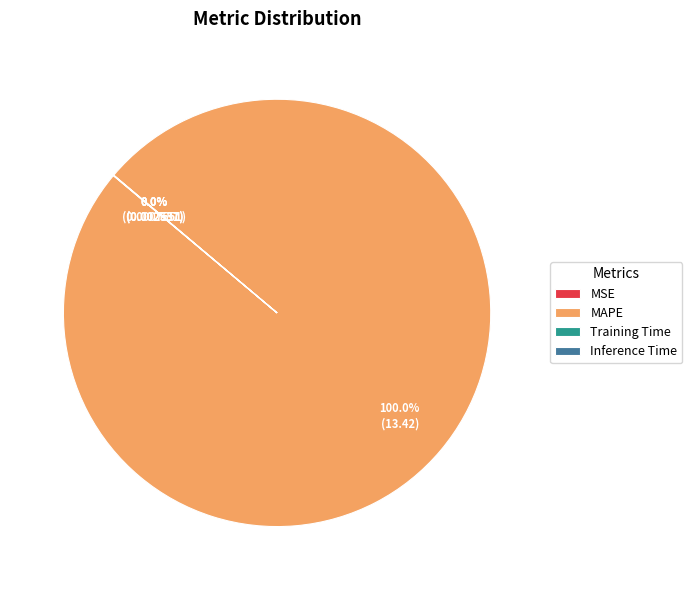

Which slice represents more than half of the pie?

MAPE